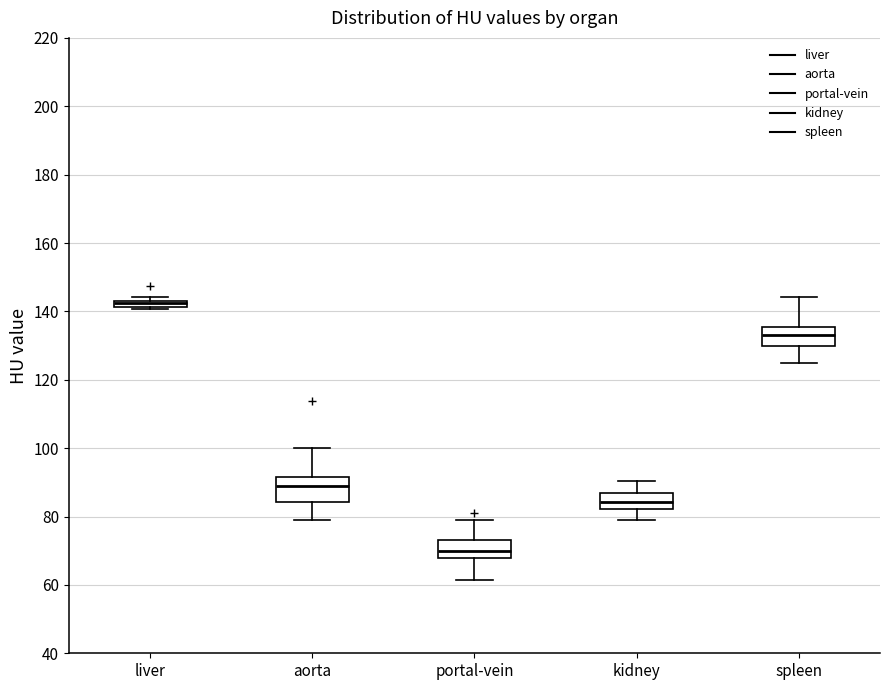

Where does the median line of the box for aorta sit on the y-axis? The values are not printed on the chart, so give them approximately, as read against the axis.

88